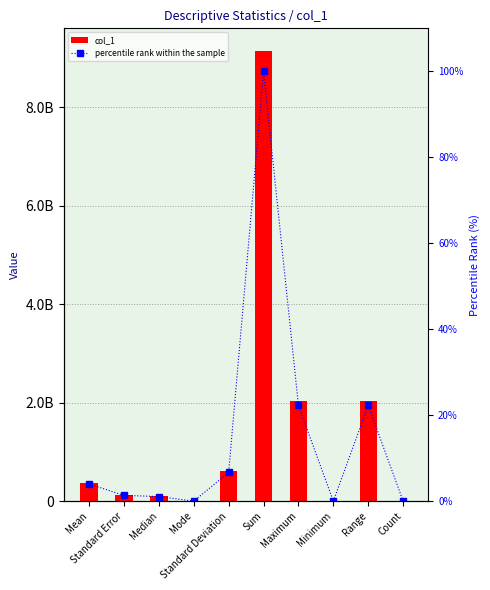

Reading right to left, transcribe all the data shown in this chart.

col_1: Count=25.0	Range=2037000000.0	Minimum=0.0	Maximum=2037000000.0	Sum=9147438000.0	Standard Deviation=611598870.0	Mode=0.0	Median=98000000.0	Standard Error=122319774.0	Mean=365897520.0
percentile rank within the sample: Count=0.0	Range=22.3	Minimum=0.0	Maximum=22.3	Sum=100.0	Standard Deviation=6.7	Mode=0.0	Median=1.1	Standard Error=1.3	Mean=4.0